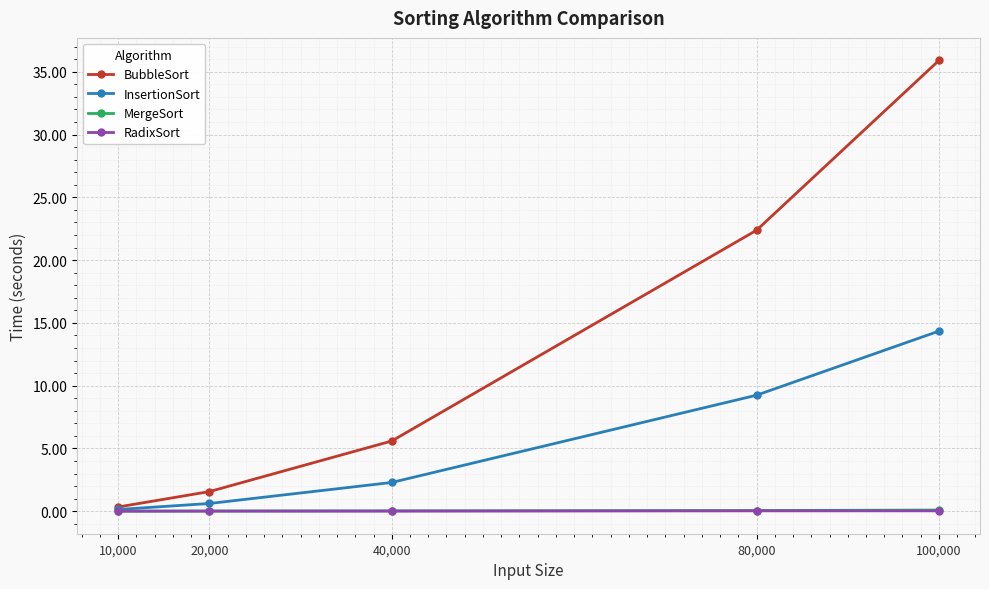

What is the label of the 1st point from the left?

10,000